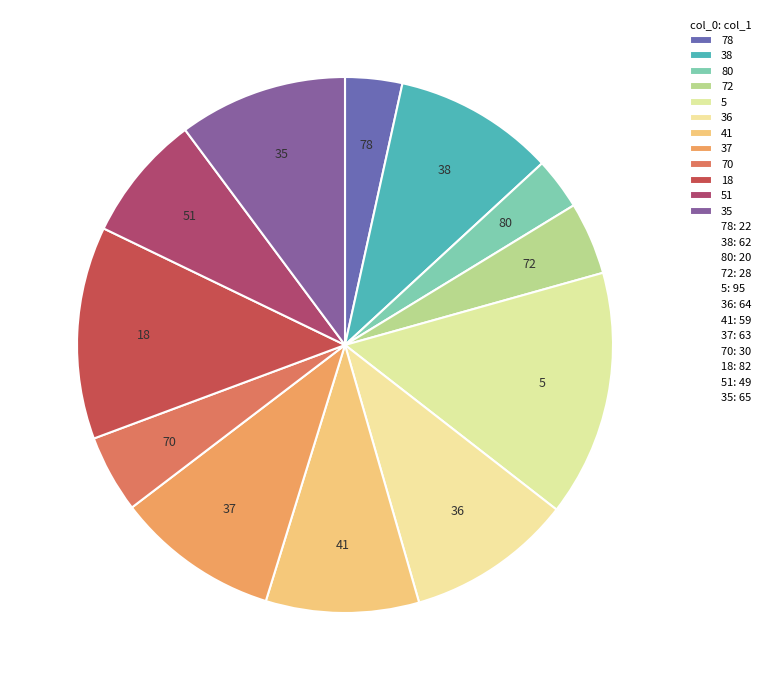

True or false: 41 accounts for 1% of the total.

False